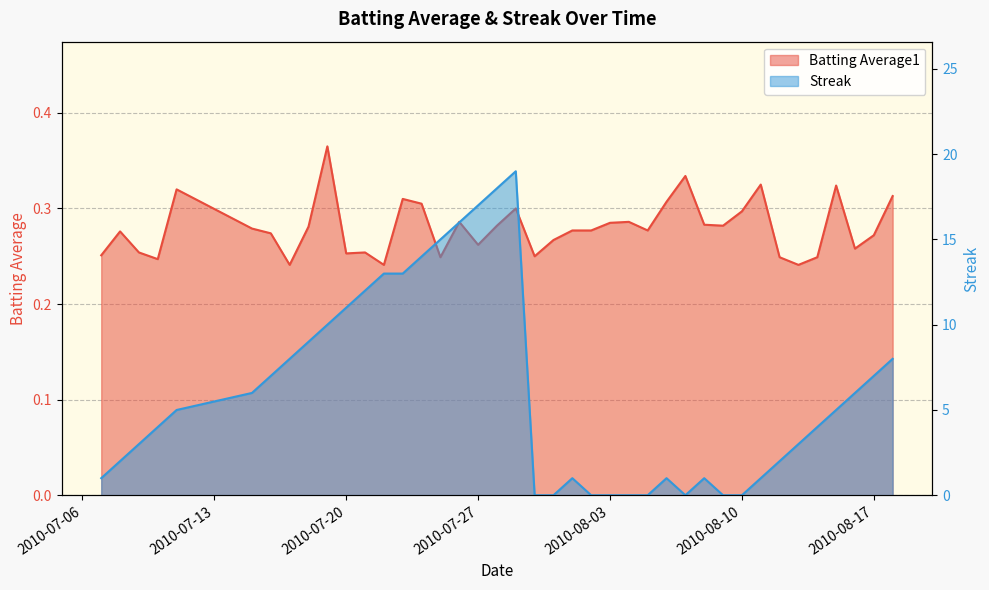

Is it true that Batting Average1 equals 0.2 at 2010-07-10?

True